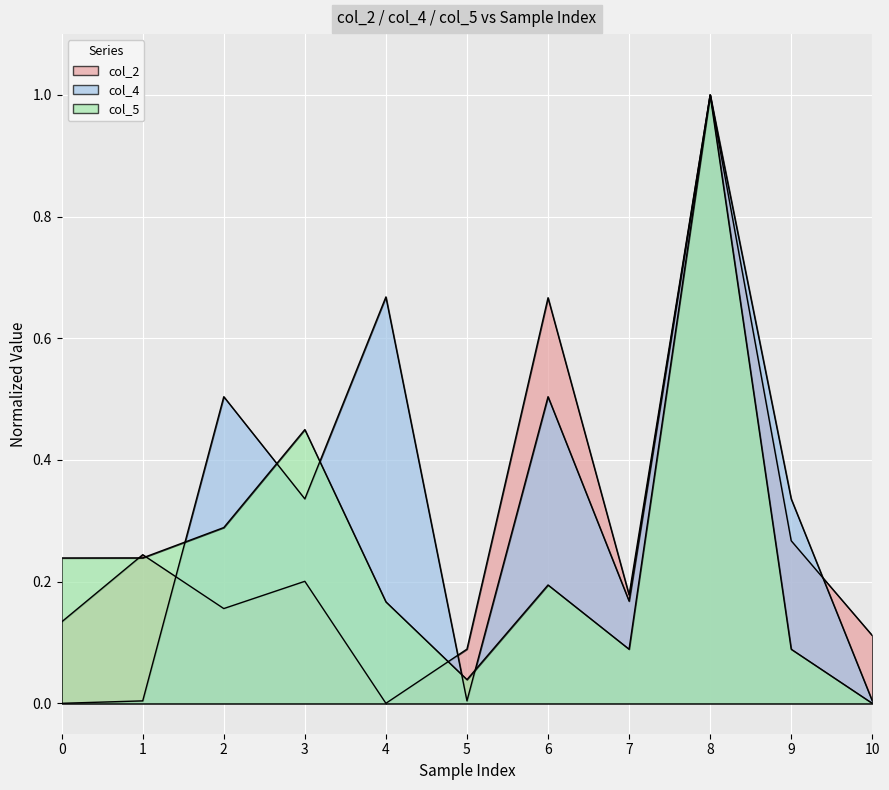

Where is the first local maximum for col_5?

3